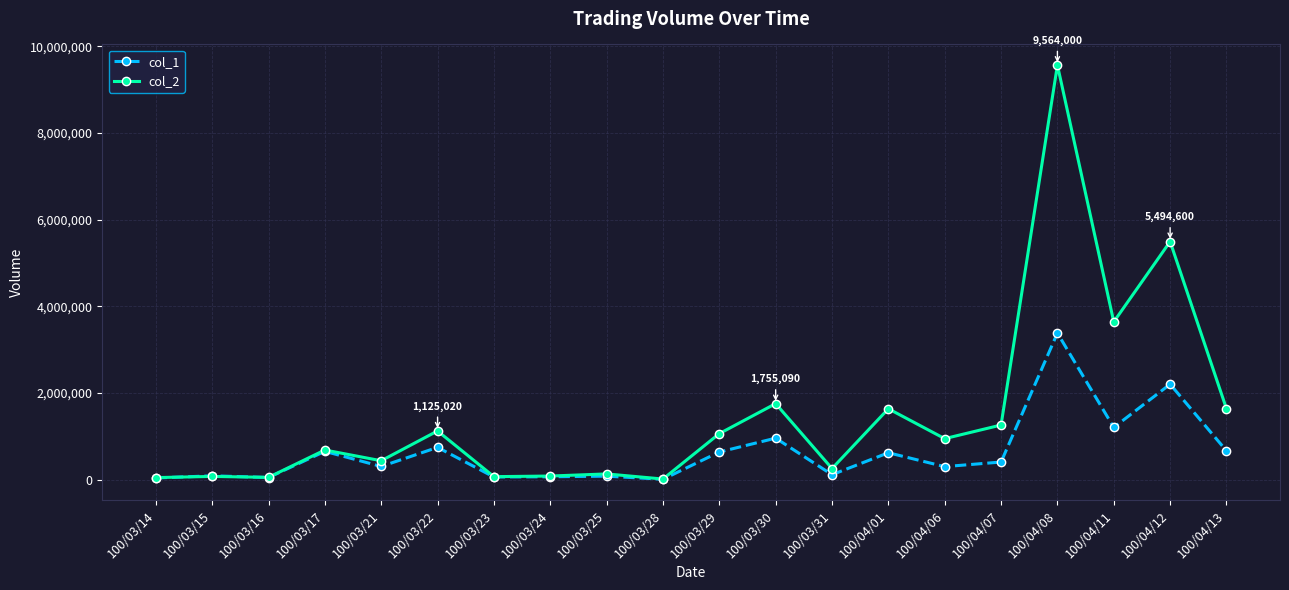

What are all the series names shown in the legend?

col_1, col_2